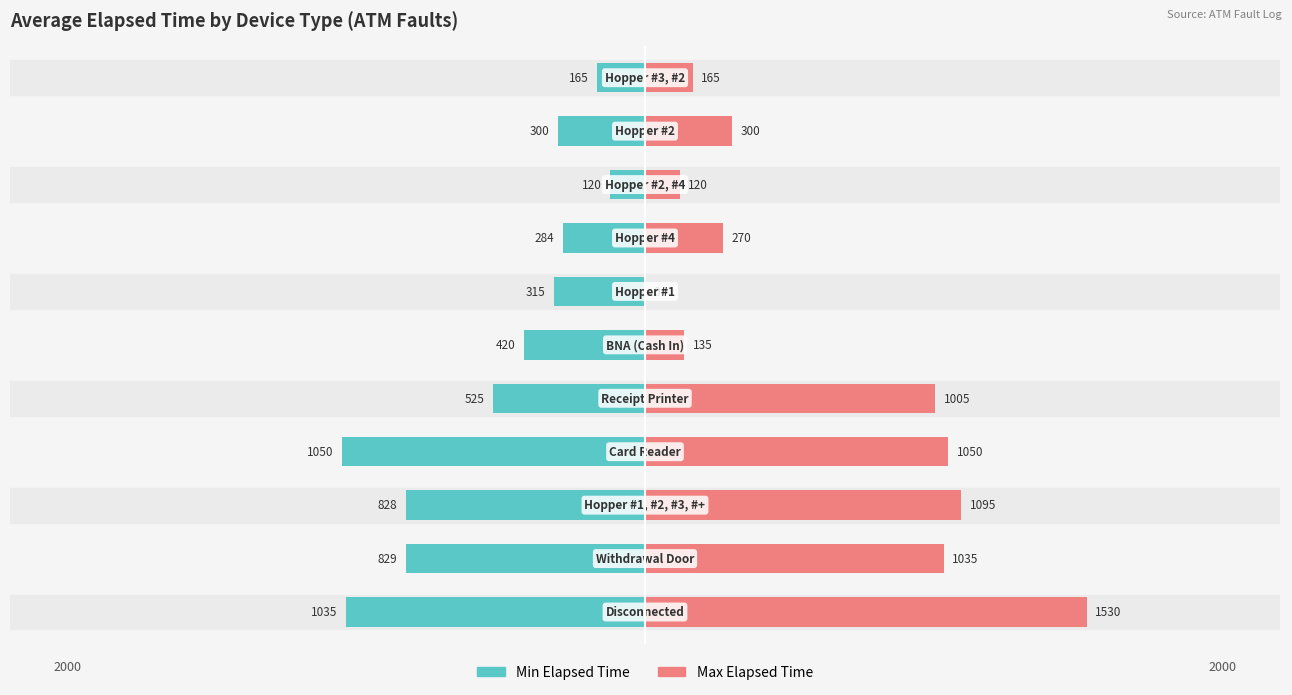

How many values in the Max Elapsed Time series are below 300?

5